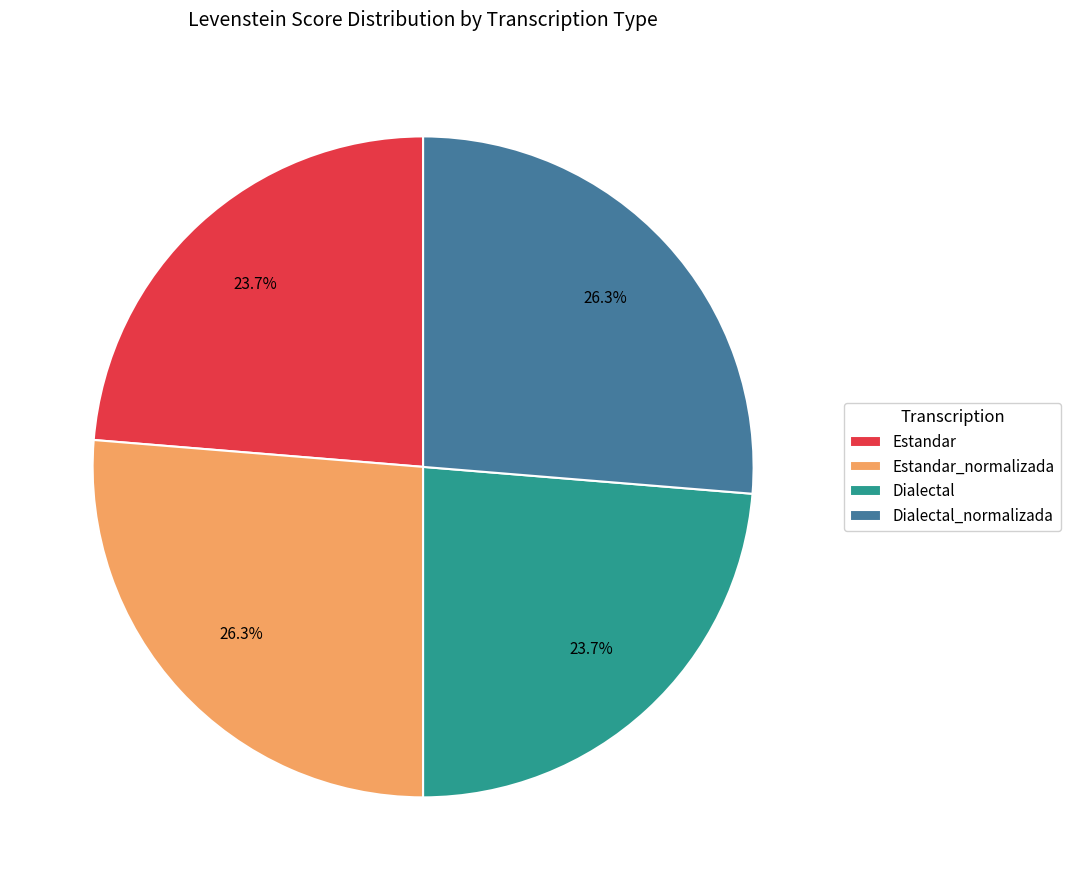

What percentage is NOT represented by Estandar?

76.3%